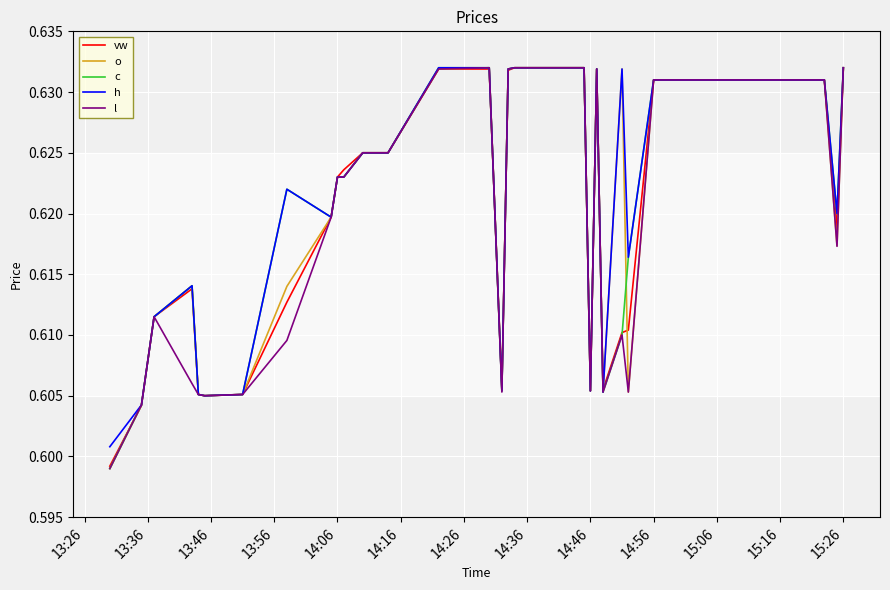

True or false: o and h cross at least once.

False